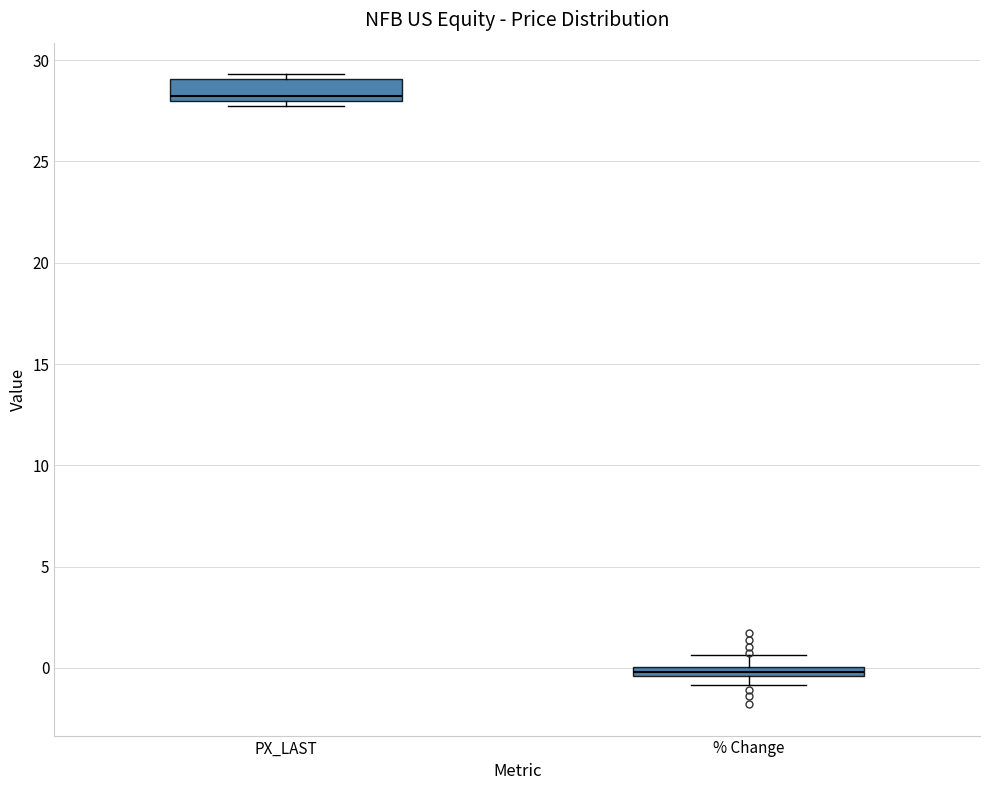

Which box's median line is the highest?

PX_LAST